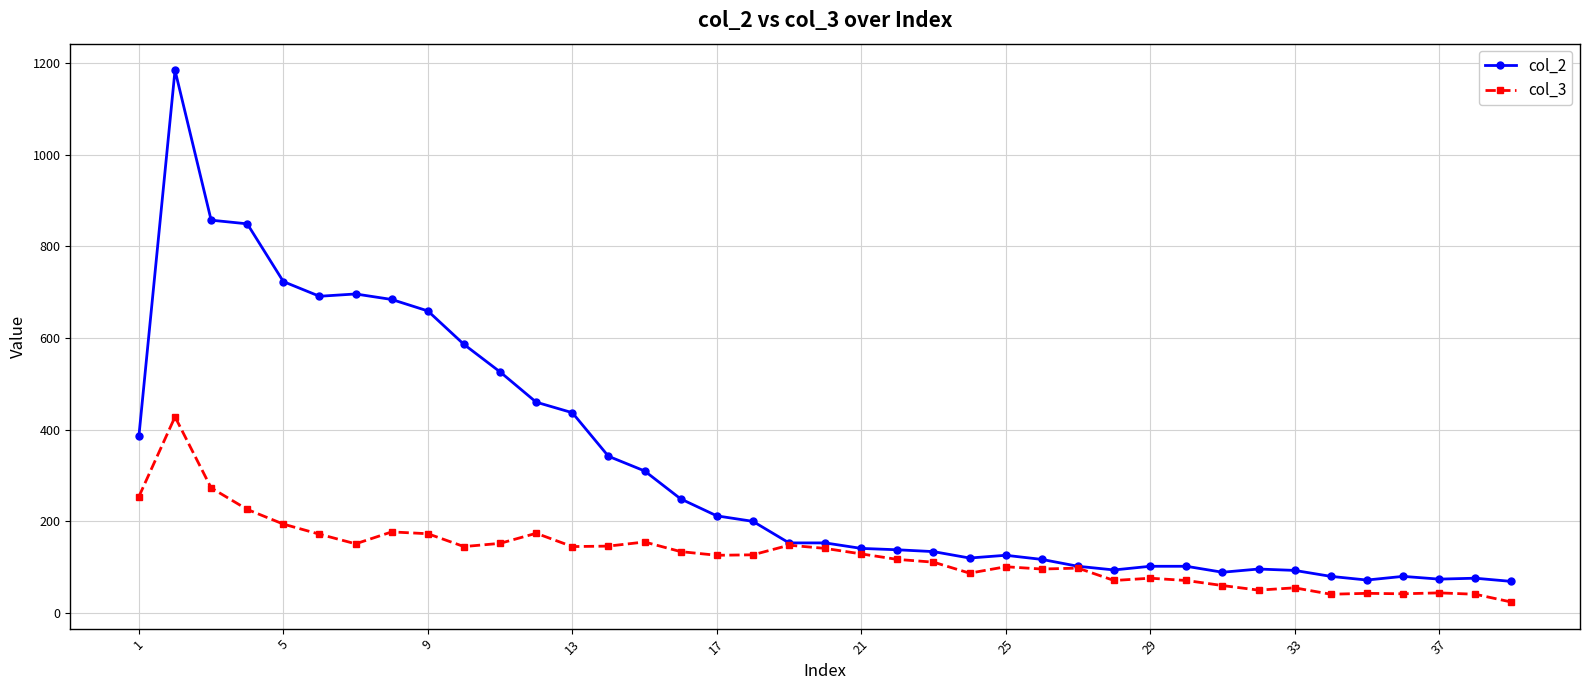

List the series in order of their peak value, lowest first.

col_3, col_2